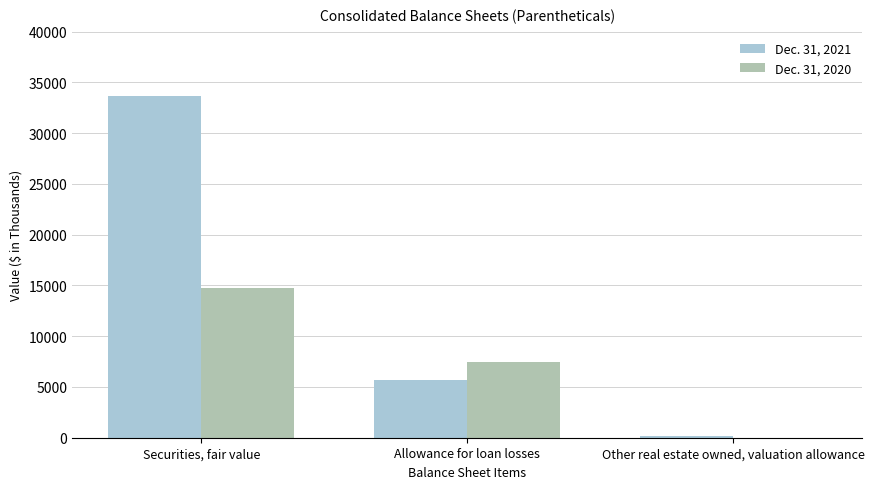

Is the value of Dec. 31, 2021 at Allowance for loan losses greater than the value of Dec. 31, 2020 at Allowance for loan losses?

No